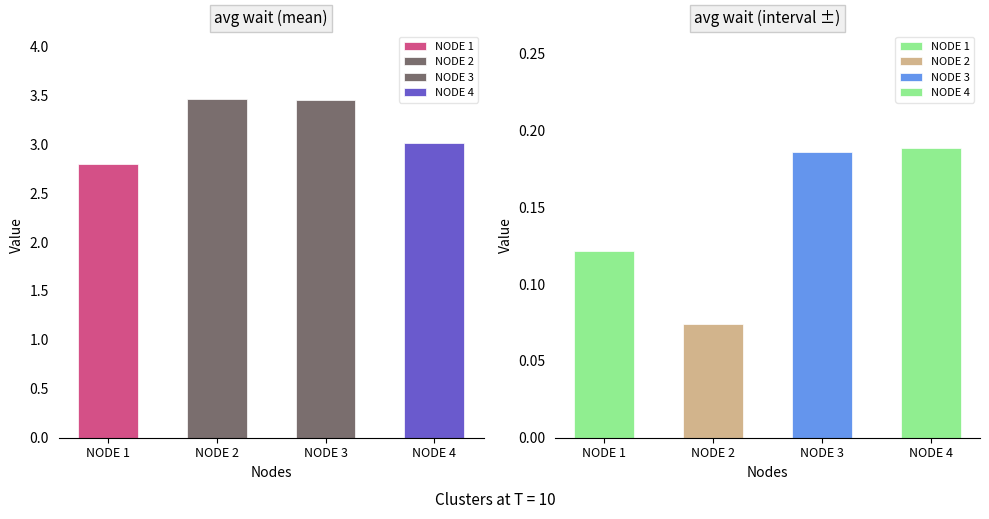

Which series has the largest total across all categories?

mean